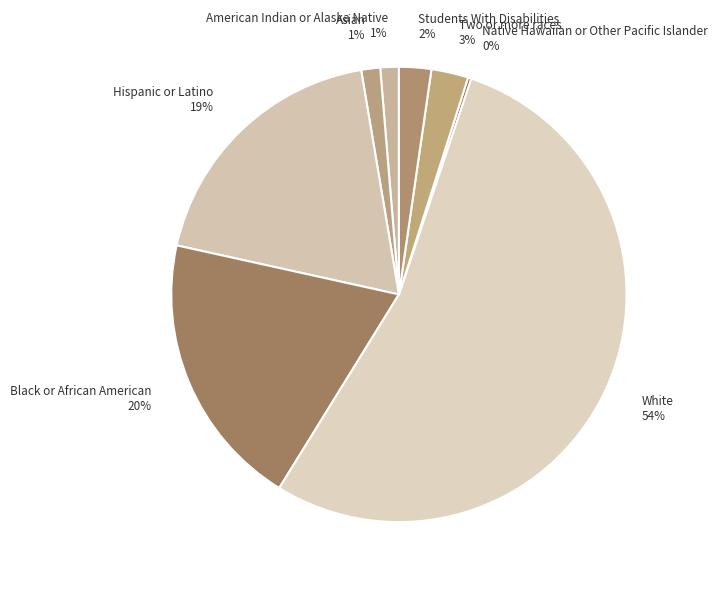

To the nearest percent, what portion does Black or African American represent?

20%